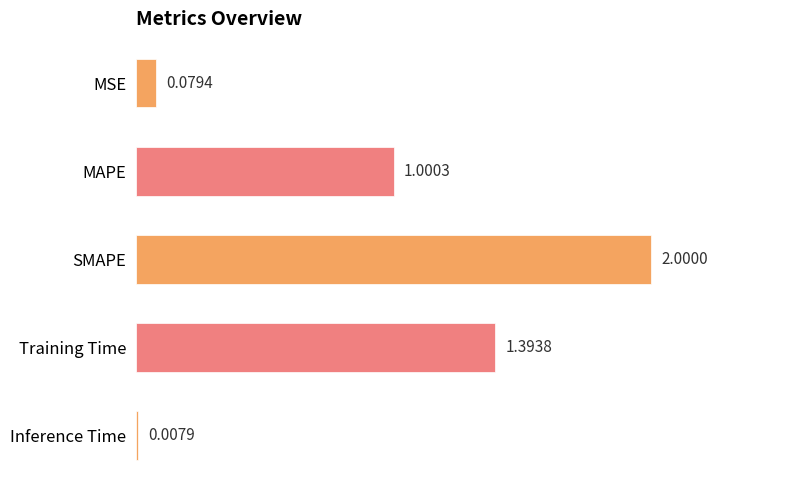

Which label corresponds to the smallest value in the chart?

Inference Time